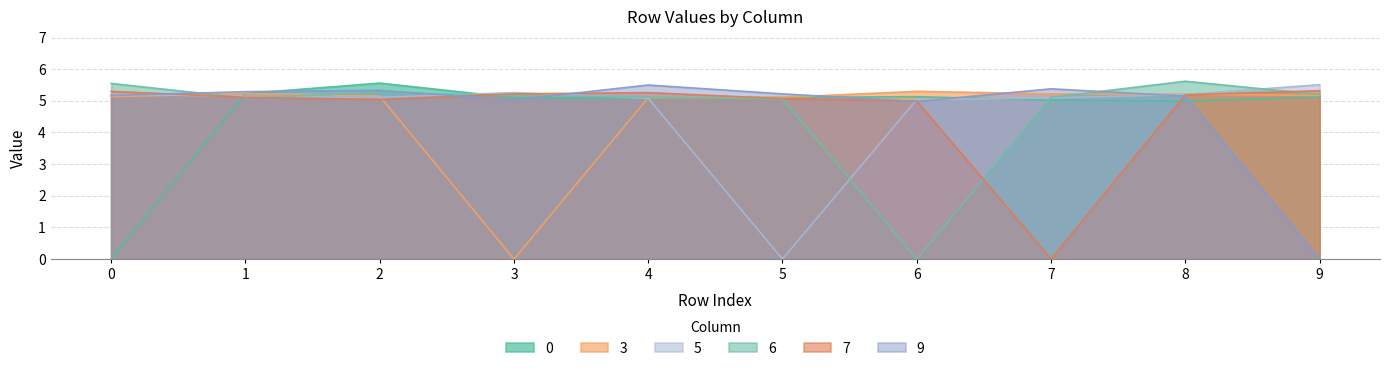

Which series has the largest range (max minus min)?

6